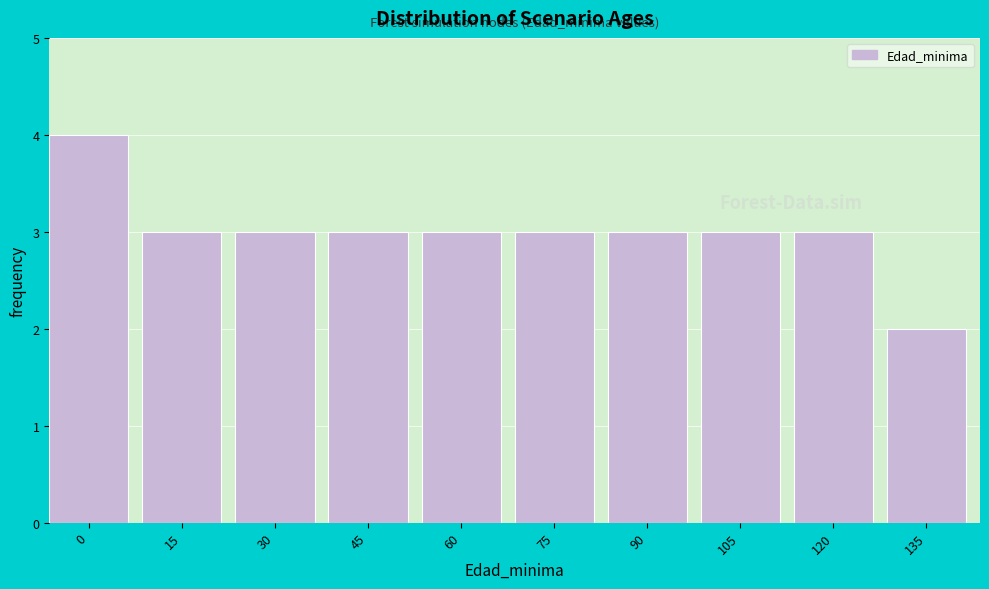

Reading left to right, list all the values displayed in this chart.

0=4	15=3	30=3	45=3	60=3	75=3	90=3	105=3	120=3	135=2